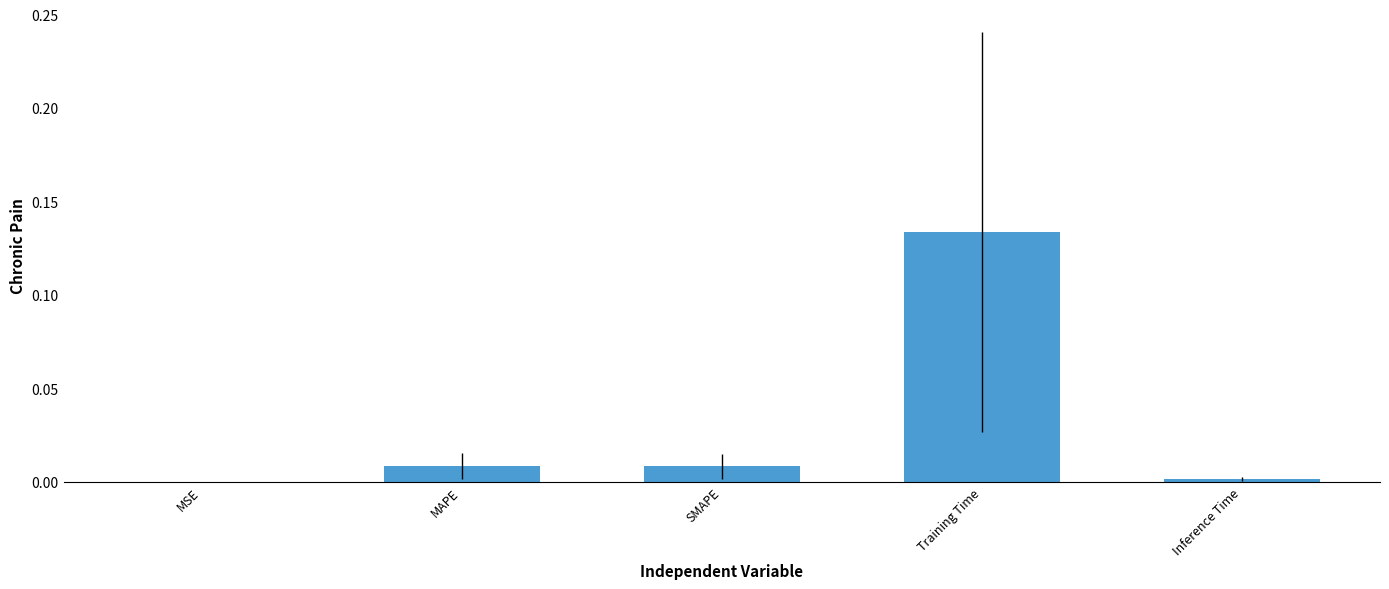

The value at MSE is 0.0. True or false?

True